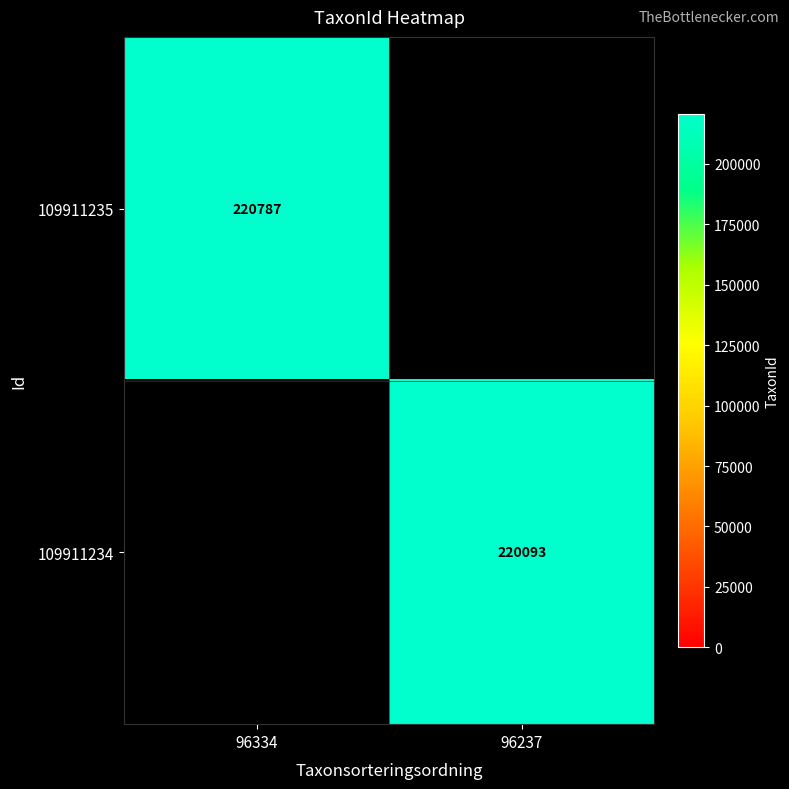

What is the maximum value shown in the chart?

220787.0